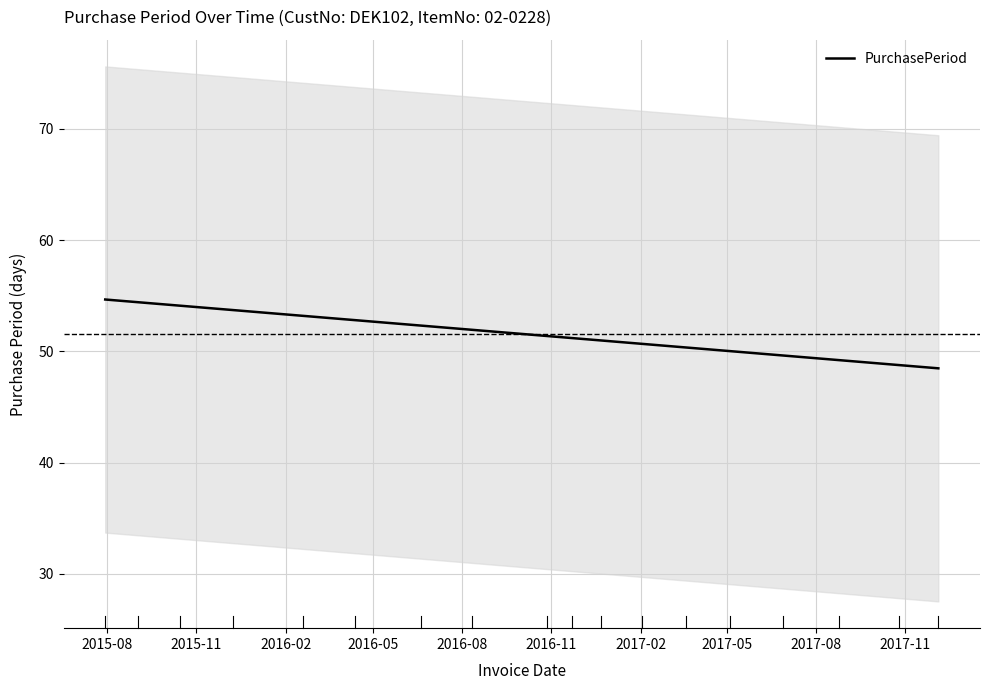

What is the maximum value for PurchasePeriod?

54.7